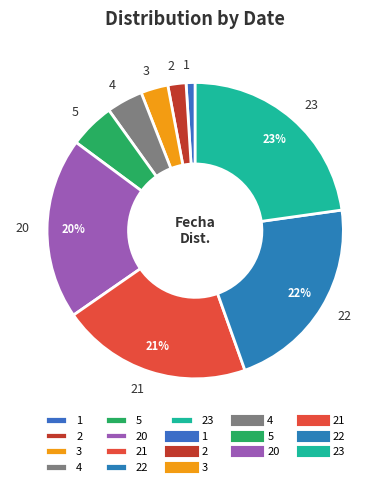

Which slice is the largest?

23